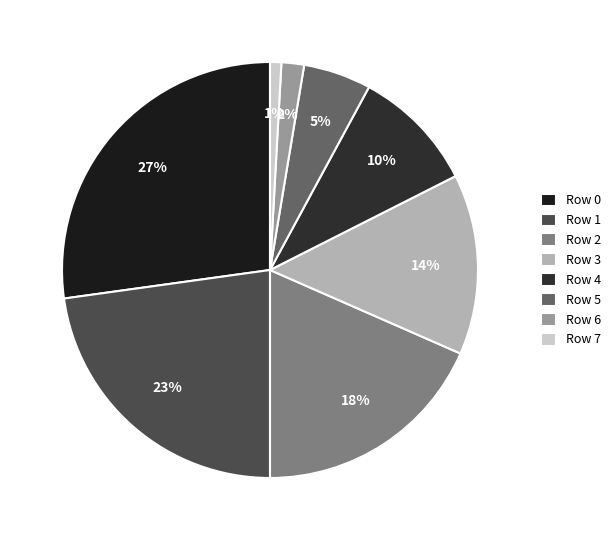

Which category has the smallest portion of the pie?

Row 7